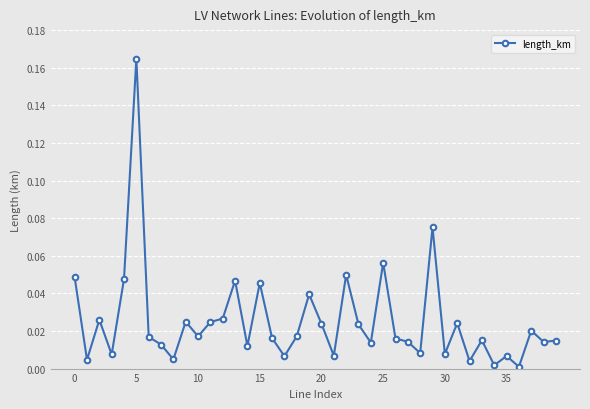

What is the sum of all values?

1.0